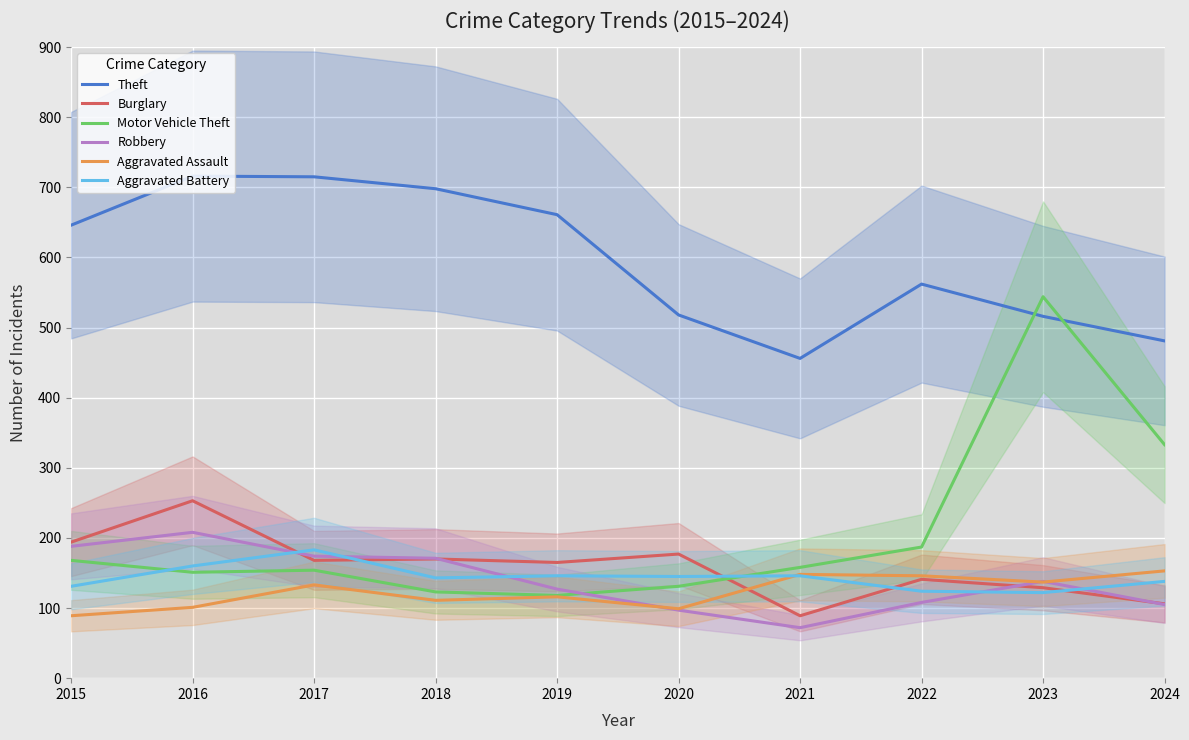

Reading left to right, extract all data points from this chart.

Theft: 646	716	715	698	661	518	456	562	516	481
Burglary: 194	253	168	170	165	177	89	141	129	106
Motor Vehicle Theft: 168	151	154	123	118	131	158	187	544	333
Robbery: 188	208	174	171	127	97	72	108	138	105
Aggravated Assault: 89	101	133	111	116	99	148	146	137	153
Aggravated Battery: 131	160	183	143	146	145	146	124	122	138